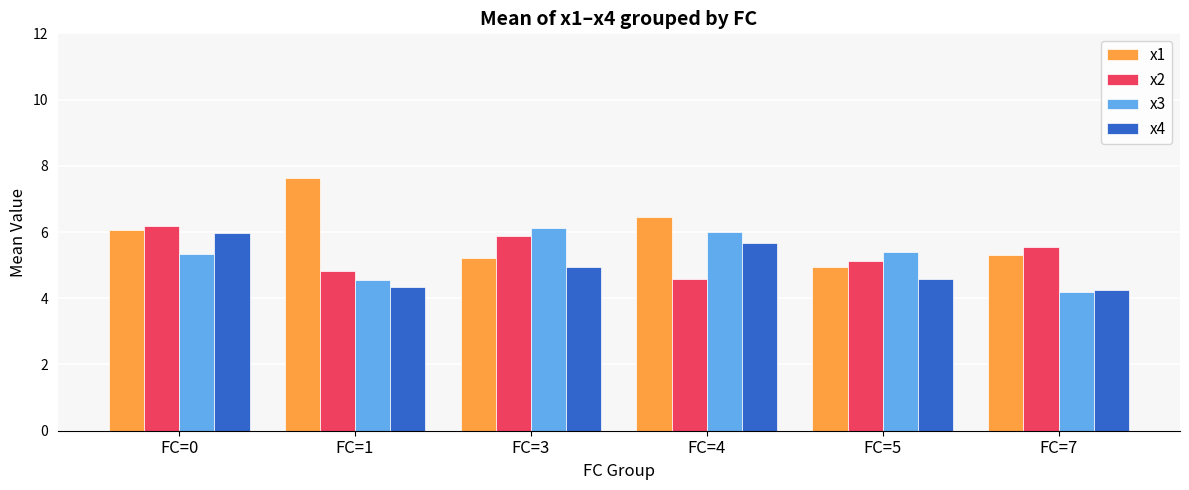

What is the difference between the maximum and second lowest values in the x2 series?

1.4